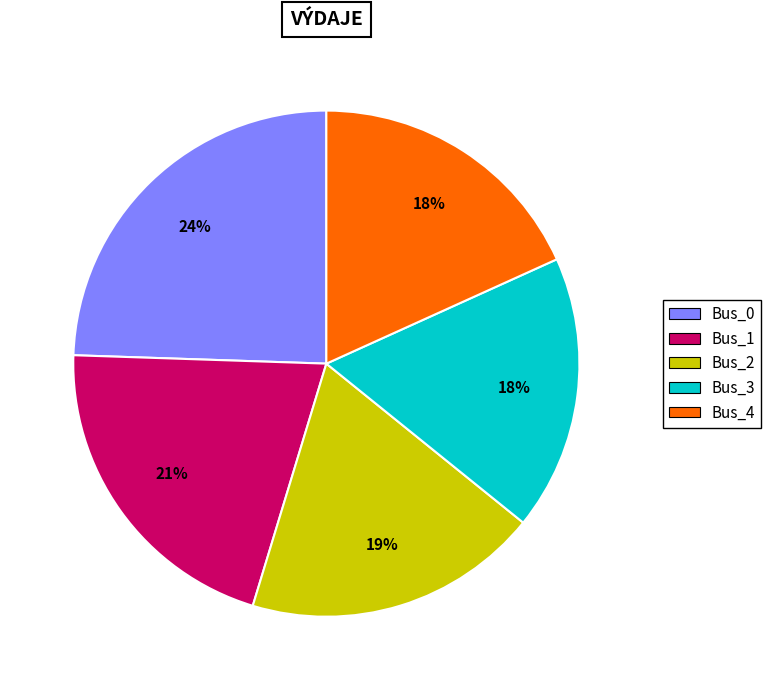

To the nearest percent, what is the difference between the Bus_2 and Bus_3 slice percentages?

1%